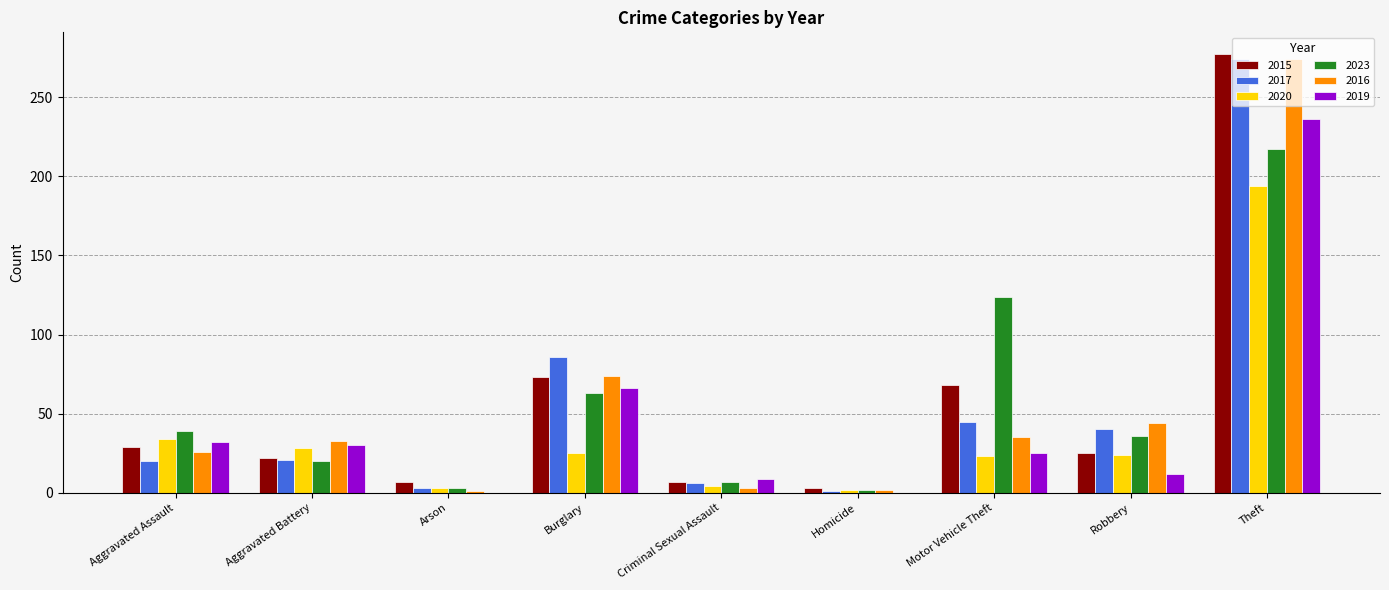

At which category is the sum across all series the highest?

Theft